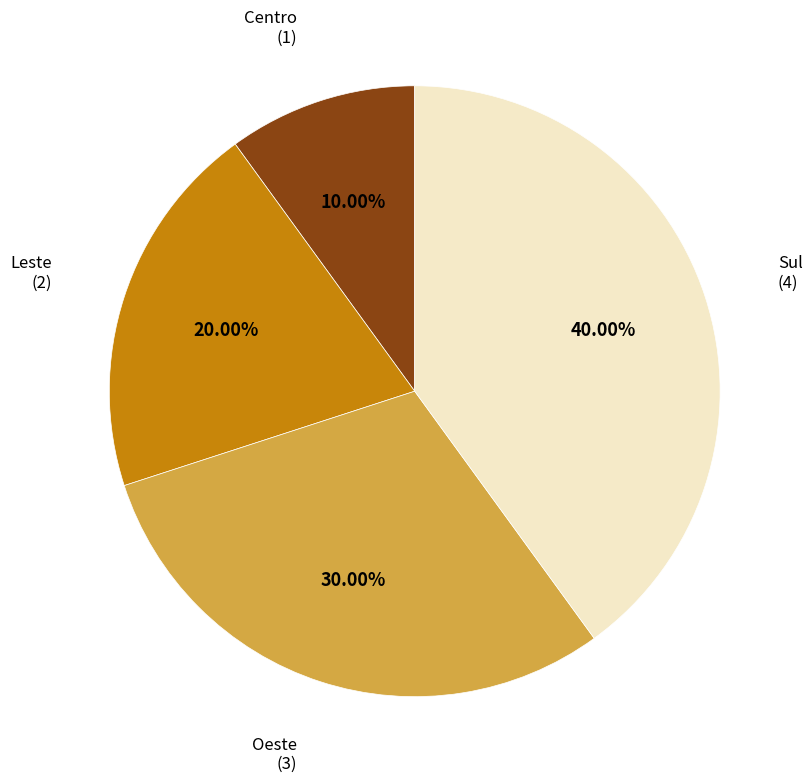

Does any single category account for the majority?

No